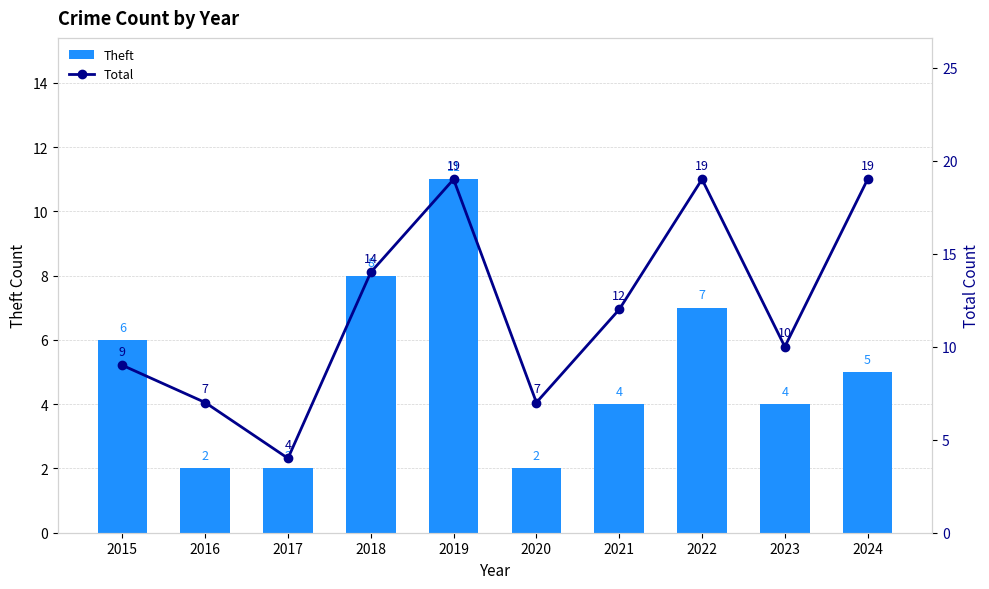

What is the minimum value shown in the chart?

2